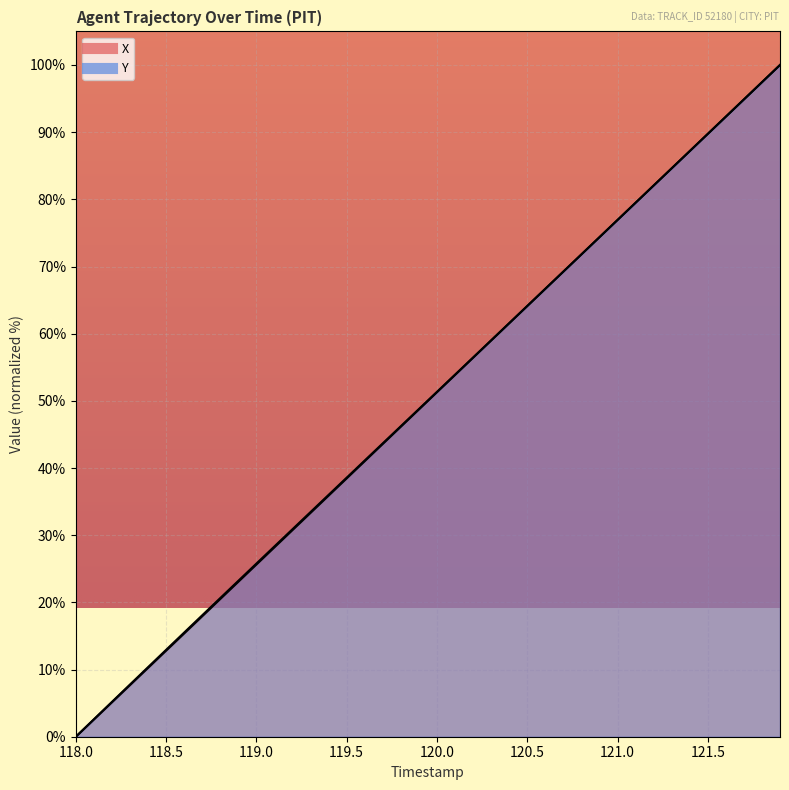

After their last crossing, which series has the higher values: Y or X?

X